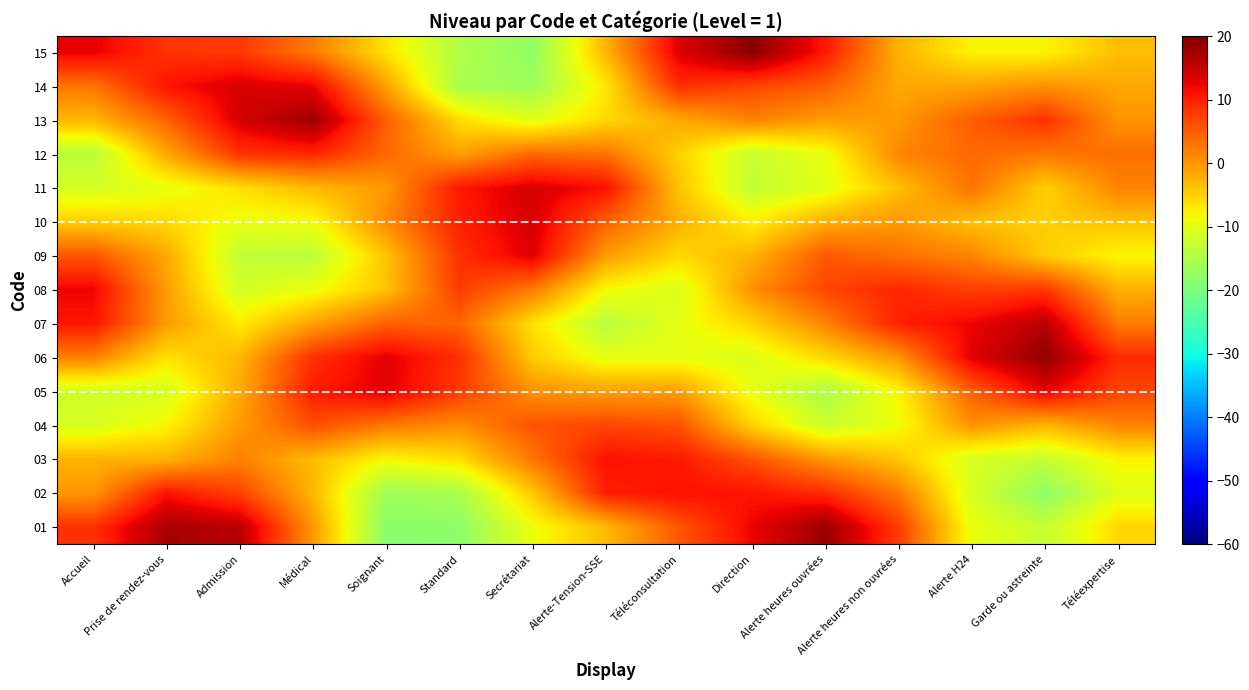

What is the total value across all series at Secrétariat?

-13.2